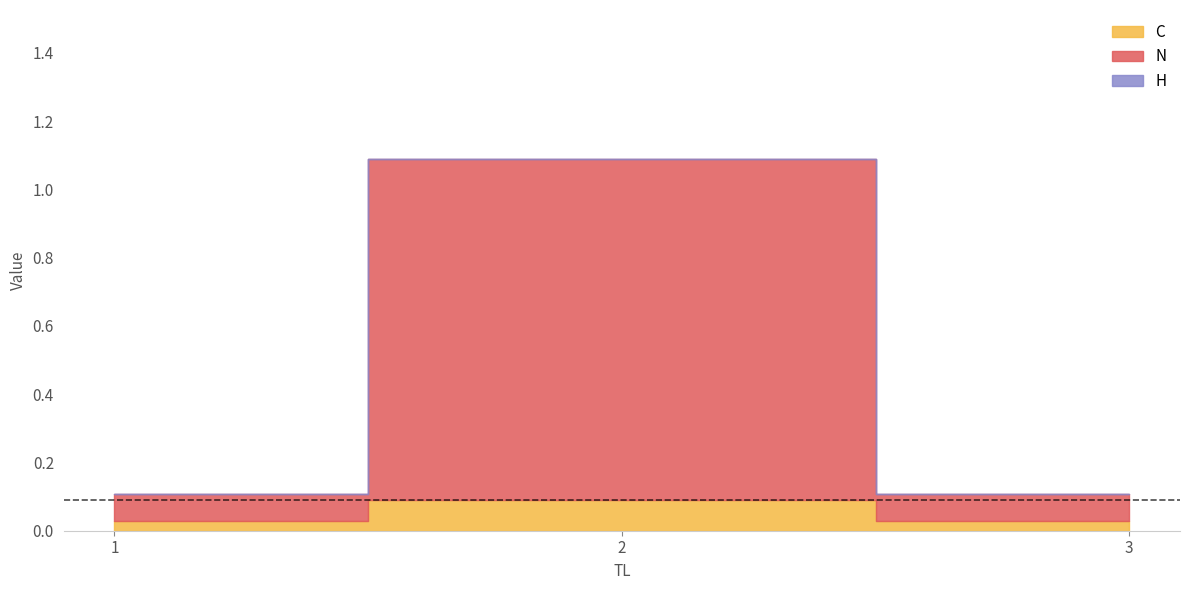

At which label does C reach its peak?

2